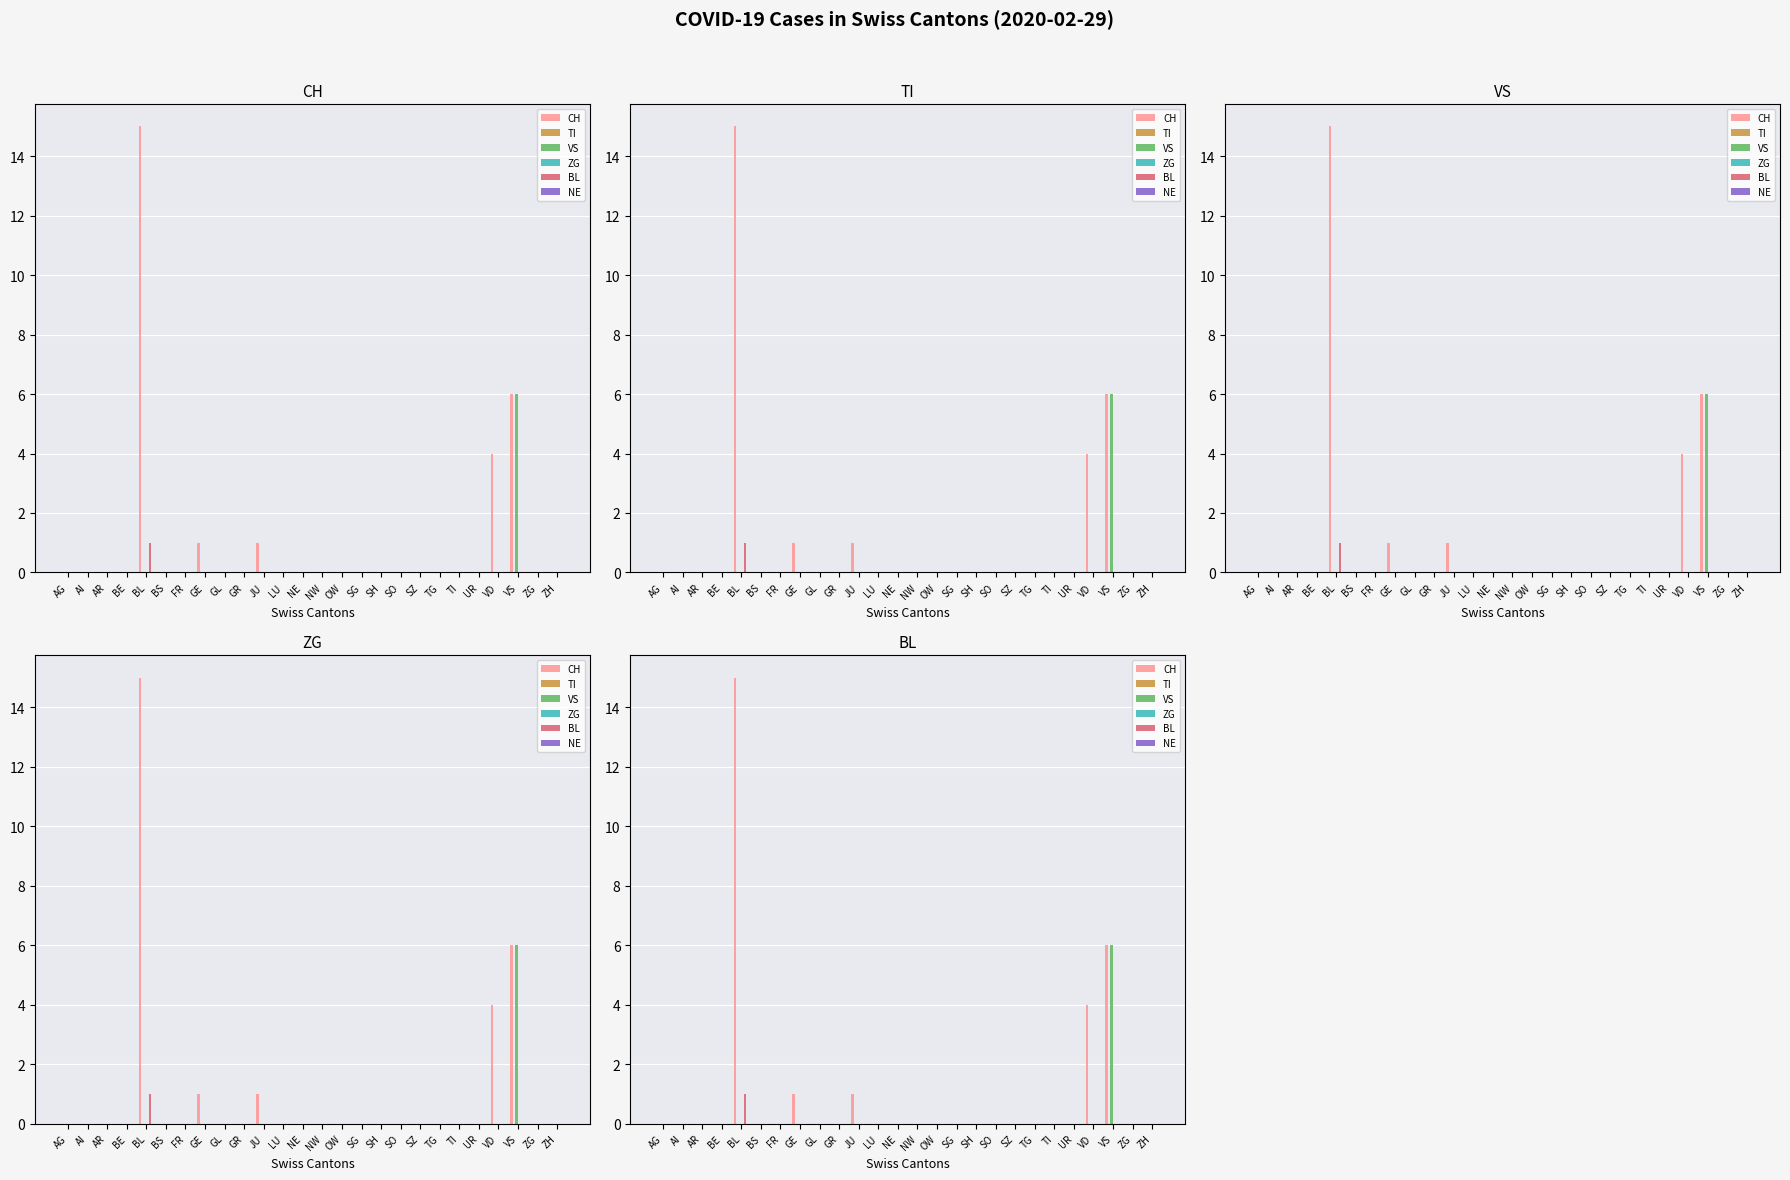

Reading right to left, transcribe all the data shown in this chart.

CH: ZH=0	ZG=0	VS=6	VD=4	UR=0	TI=0	TG=0	SZ=0	SO=0	SH=0	SG=0	OW=0	NW=0	NE=0	LU=0	JU=1	GR=0	GL=0	GE=1	FR=0	BS=0	BL=15	BE=0	AR=0	AI=0	AG=0
TI: ZH=0	ZG=0	VS=0	VD=0	UR=0	TI=0	TG=0	SZ=0	SO=0	SH=0	SG=0	OW=0	NW=0	NE=0	LU=0	JU=0	GR=0	GL=0	GE=0	FR=0	BS=0	BL=0	BE=0	AR=0	AI=0	AG=0
VS: ZH=0	ZG=0	VS=6	VD=0	UR=0	TI=0	TG=0	SZ=0	SO=0	SH=0	SG=0	OW=0	NW=0	NE=0	LU=0	JU=0	GR=0	GL=0	GE=0	FR=0	BS=0	BL=0	BE=0	AR=0	AI=0	AG=0
ZG: ZH=0	ZG=0	VS=0	VD=0	UR=0	TI=0	TG=0	SZ=0	SO=0	SH=0	SG=0	OW=0	NW=0	NE=0	LU=0	JU=0	GR=0	GL=0	GE=0	FR=0	BS=0	BL=0	BE=0	AR=0	AI=0	AG=0
BL: ZH=0	ZG=0	VS=0	VD=0	UR=0	TI=0	TG=0	SZ=0	SO=0	SH=0	SG=0	OW=0	NW=0	NE=0	LU=0	JU=0	GR=0	GL=0	GE=0	FR=0	BS=0	BL=1	BE=0	AR=0	AI=0	AG=0
NE: ZH=0	ZG=0	VS=0	VD=0	UR=0	TI=0	TG=0	SZ=0	SO=0	SH=0	SG=0	OW=0	NW=0	NE=0	LU=0	JU=0	GR=0	GL=0	GE=0	FR=0	BS=0	BL=0	BE=0	AR=0	AI=0	AG=0